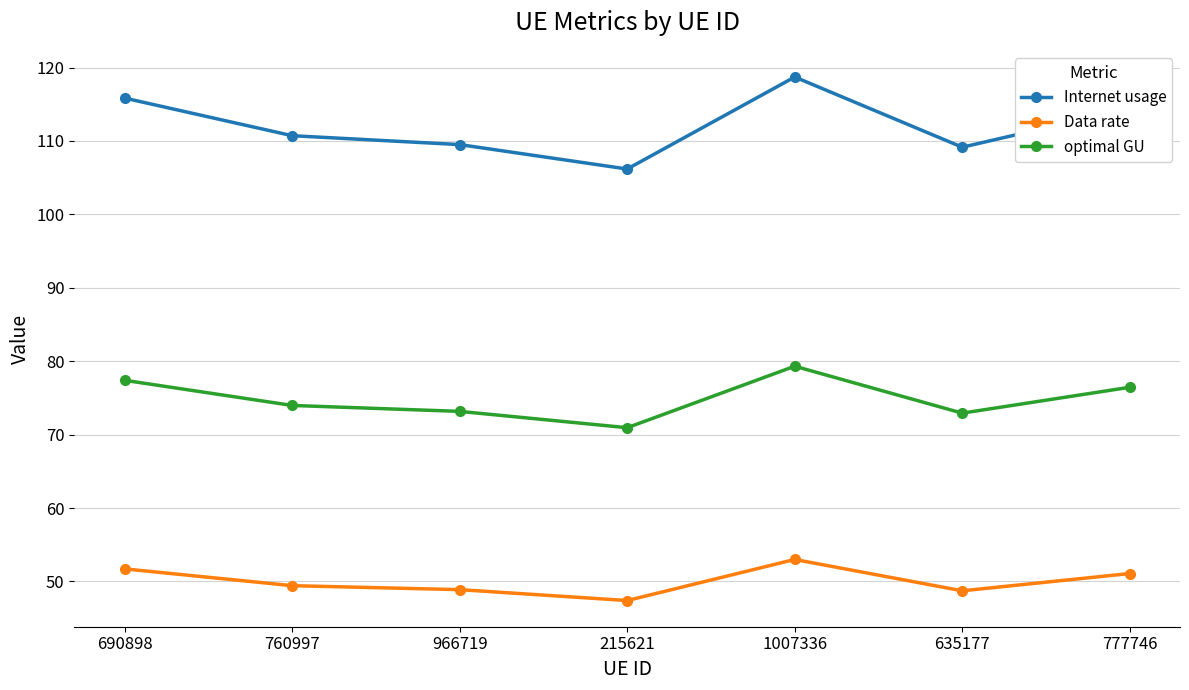

True or false: optimal GU and Data rate intersect in this chart.

False